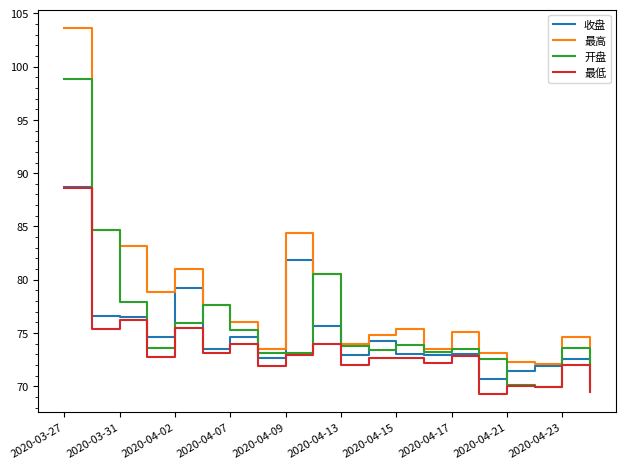

What is the minimum value shown in the chart?

69.3